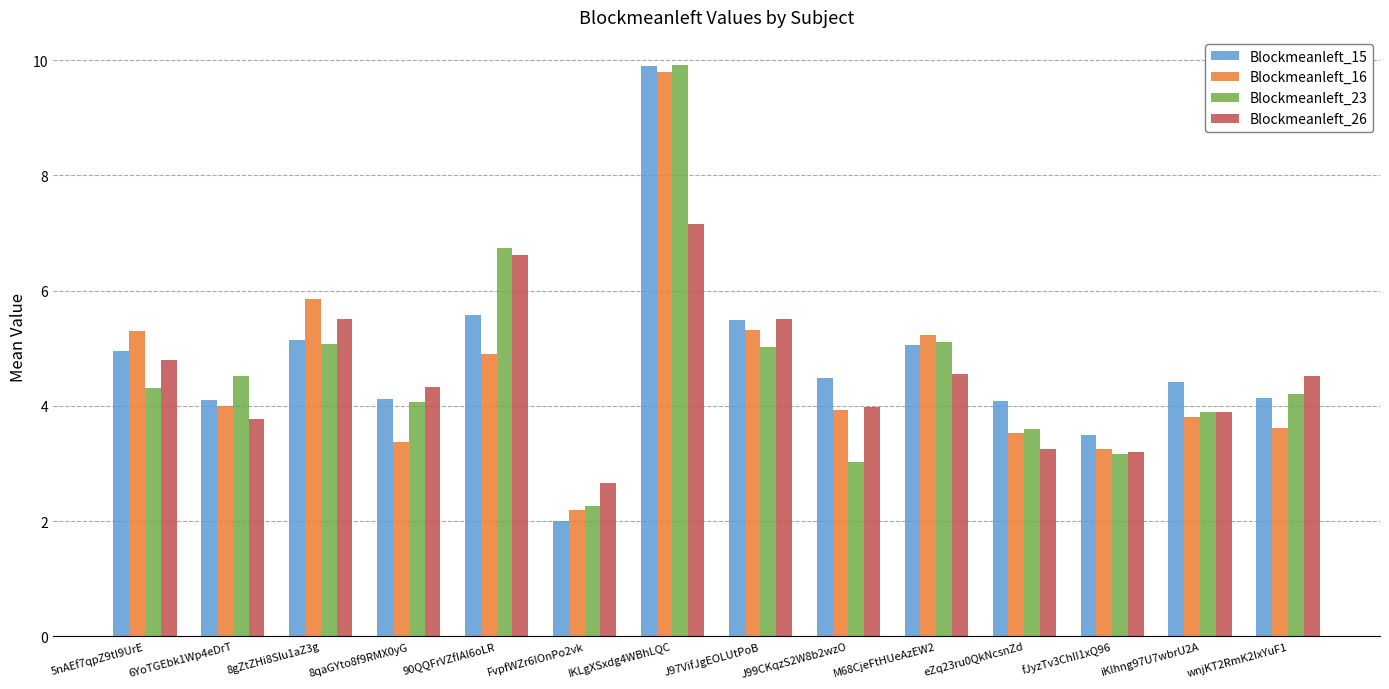

How many bars are there in total?

56